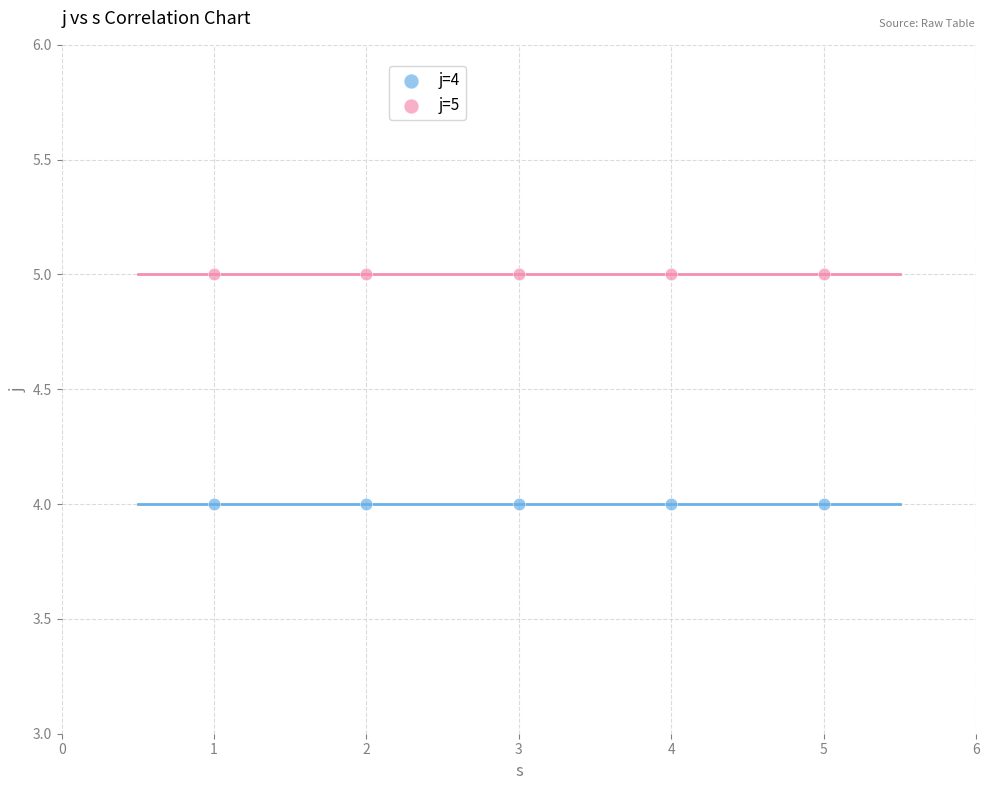

Which series reaches the maximum Y coordinate?

j=5